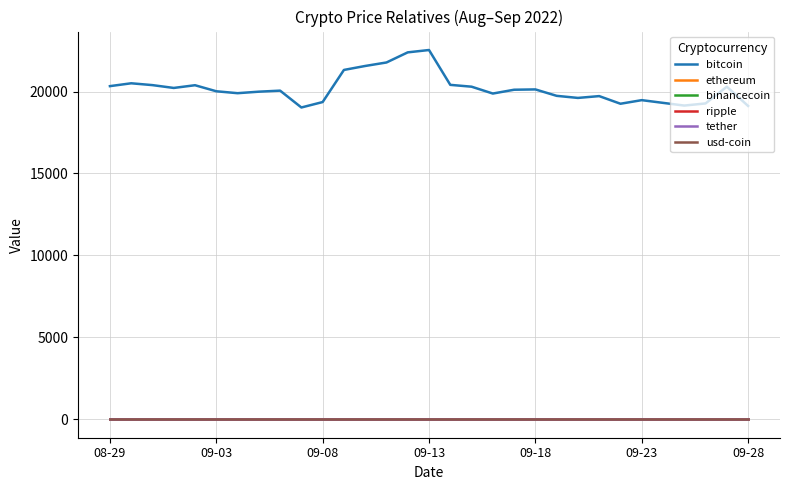

True or false: ripple and bitcoin cross at least once.

False